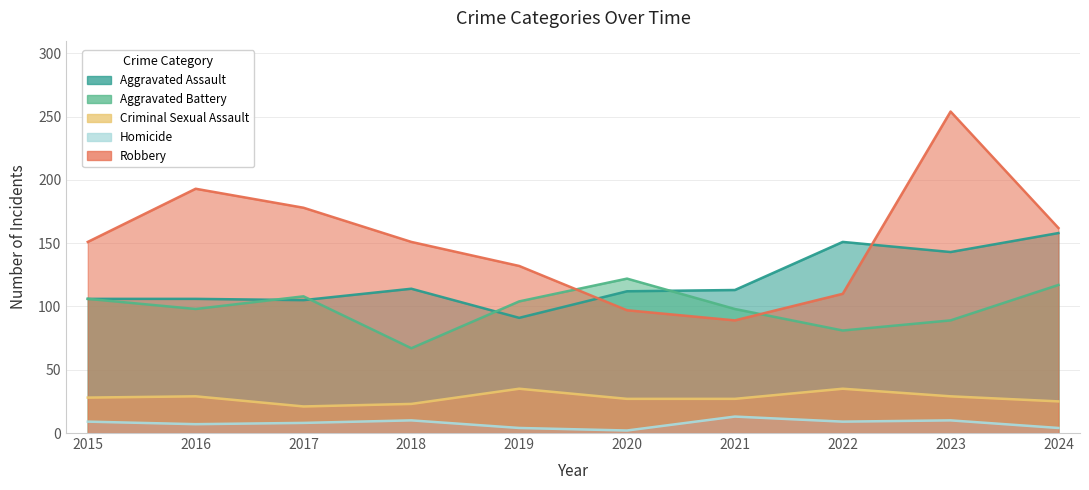

How many categories are shown in the chart?

10